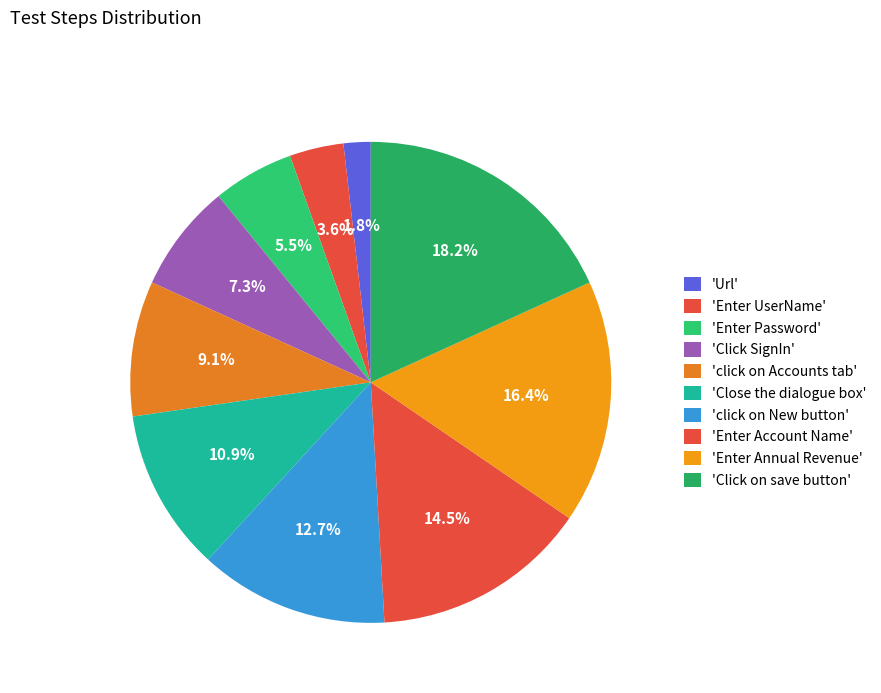

How many slices are in this pie chart?

10